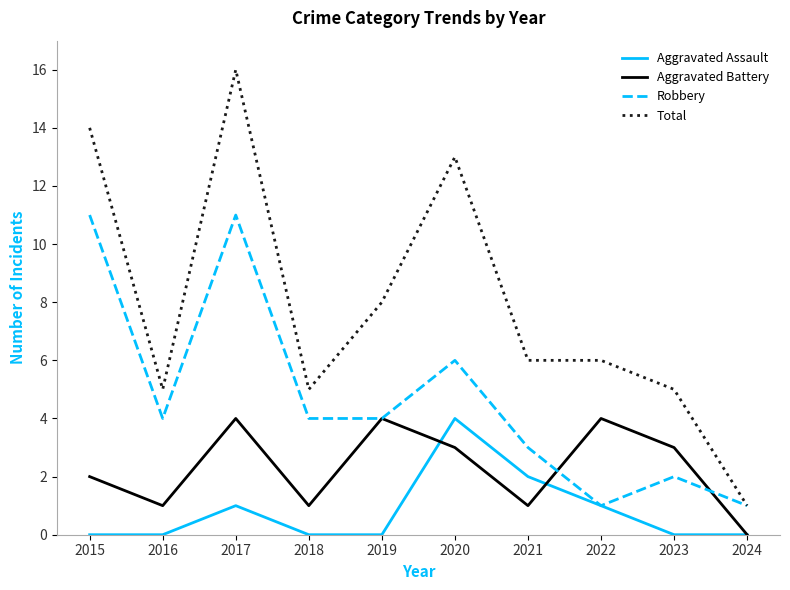

Reading left to right, list all the values displayed in this chart.

Aggravated Assault: 2015=0	2016=0	2017=1	2018=0	2019=0	2020=4	2021=2	2022=1	2023=0	2024=0
Aggravated Battery: 2015=2	2016=1	2017=4	2018=1	2019=4	2020=3	2021=1	2022=4	2023=3	2024=0
Robbery: 2015=11	2016=4	2017=11	2018=4	2019=4	2020=6	2021=3	2022=1	2023=2	2024=1
Total: 2015=14	2016=5	2017=16	2018=5	2019=8	2020=13	2021=6	2022=6	2023=5	2024=1